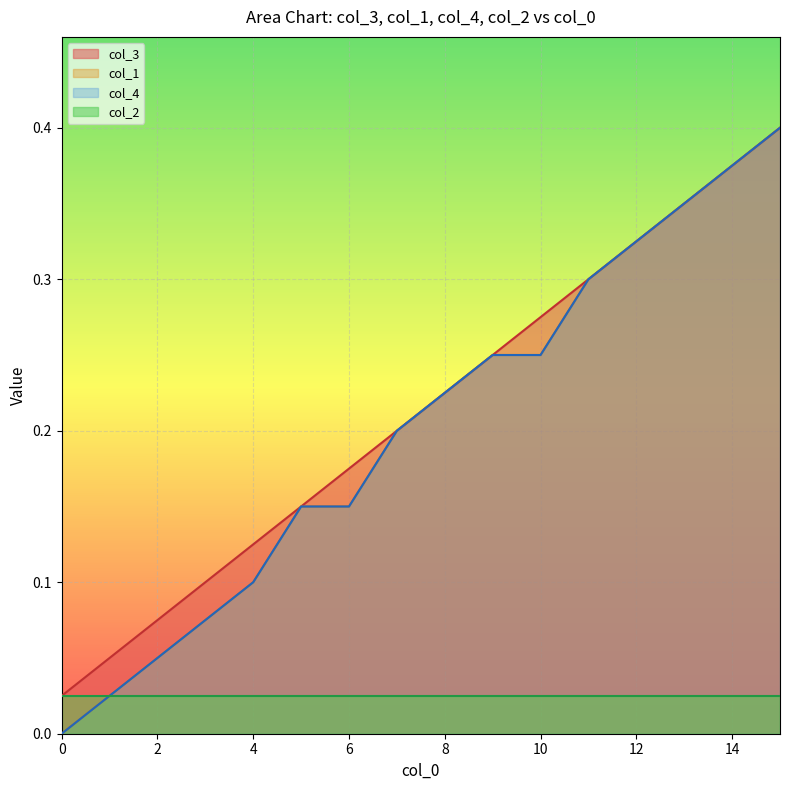

How many positive values does the col_4 series have?

15